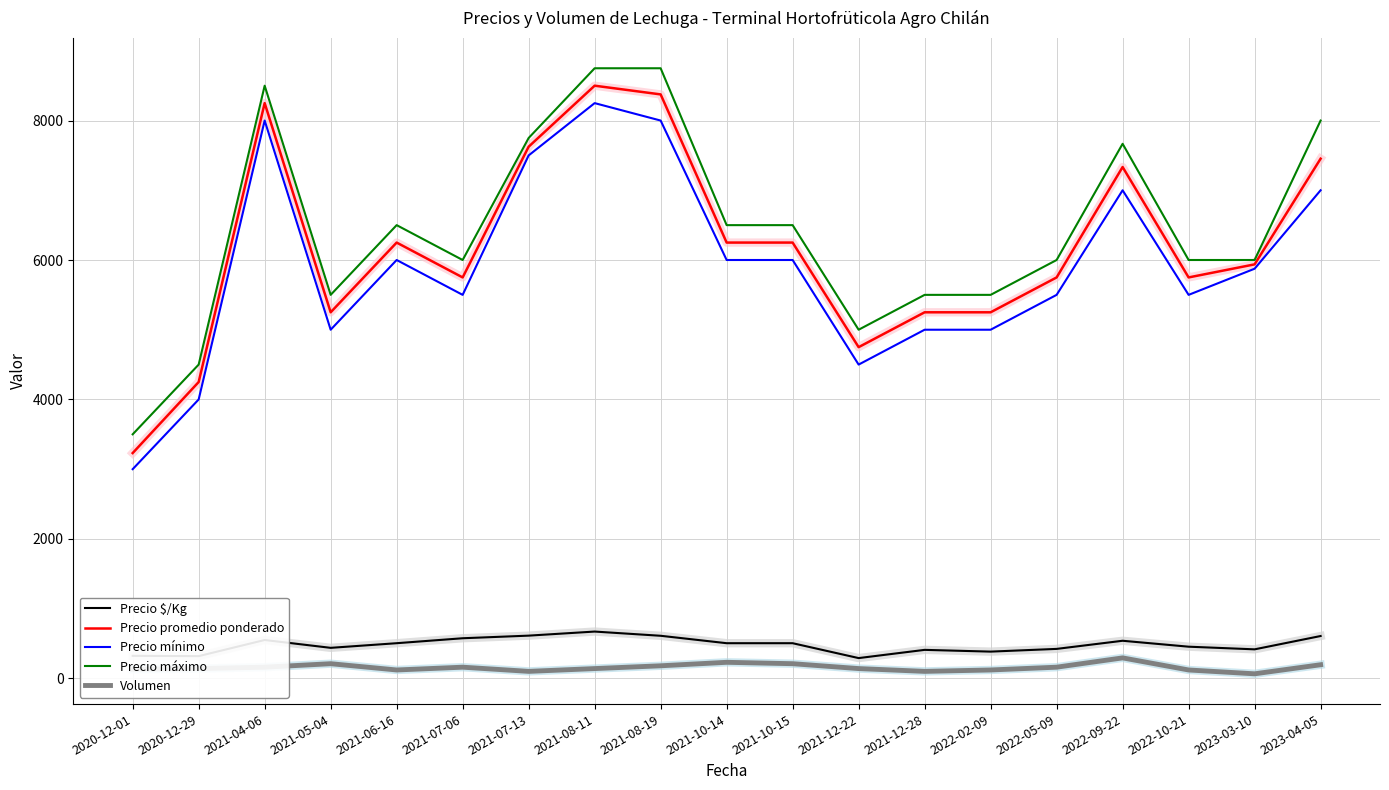

How many lines are shown in the chart?

5